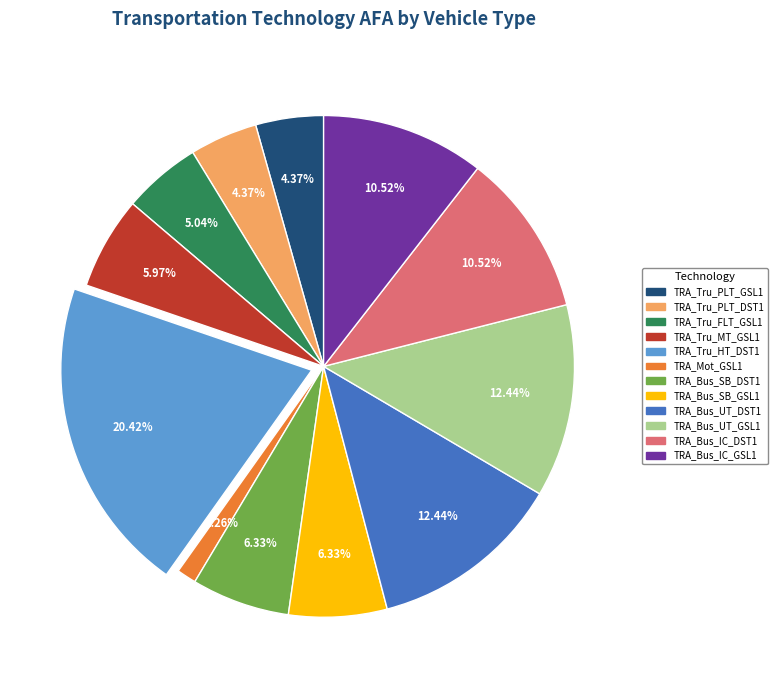

Is there any slice that represents more than half of the pie?

No